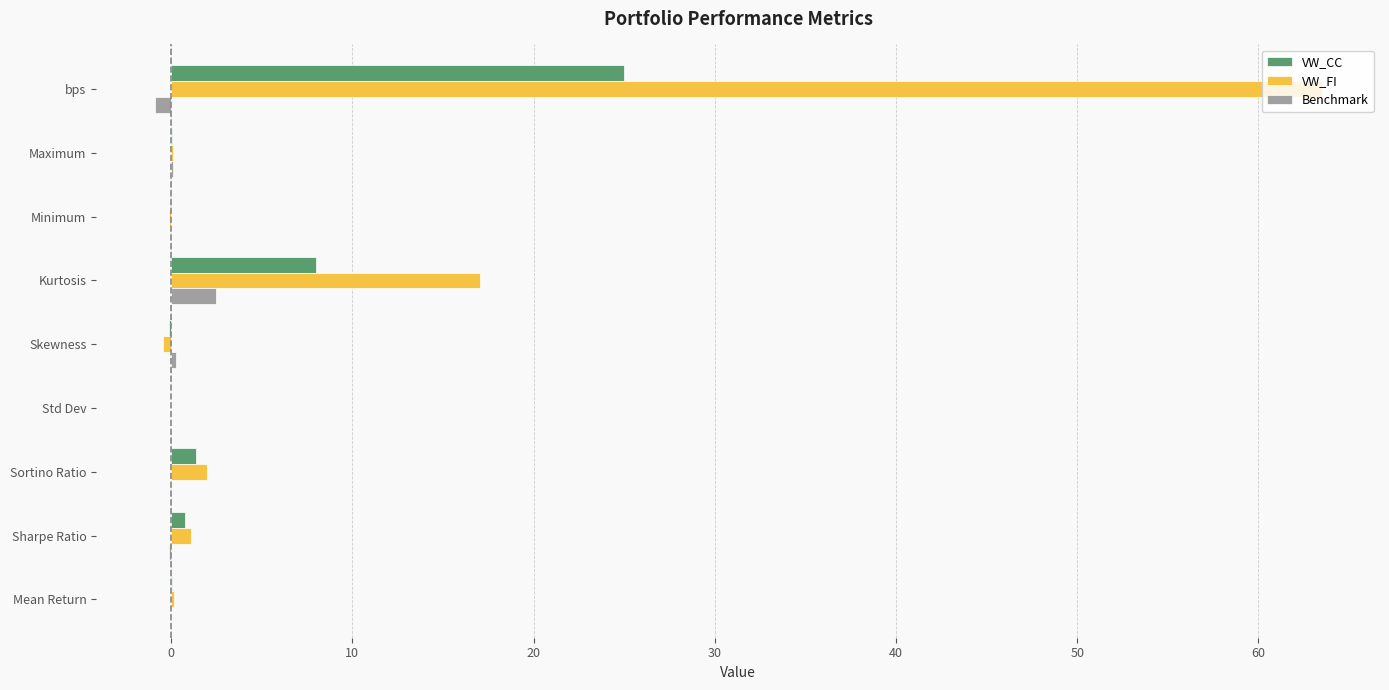

Which label corresponds to the largest value in the chart?

bps